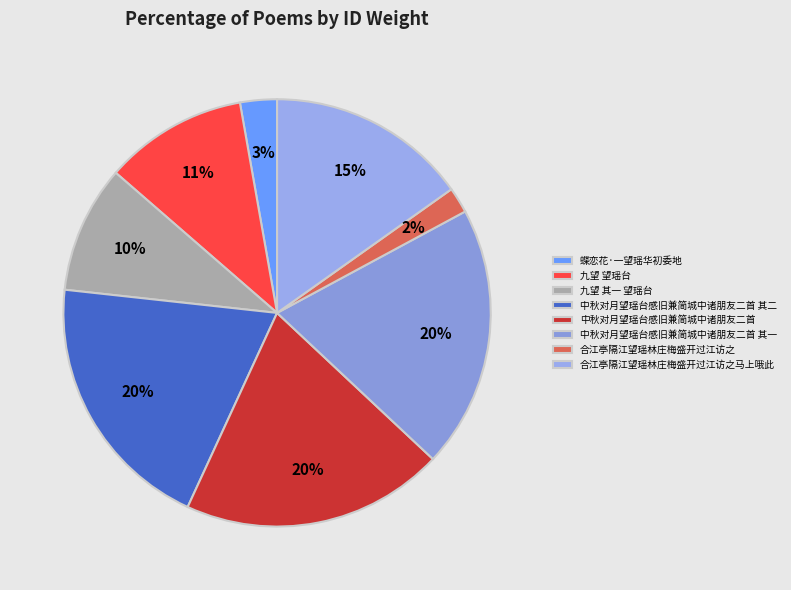

Is there any slice that represents more than half of the pie?

No